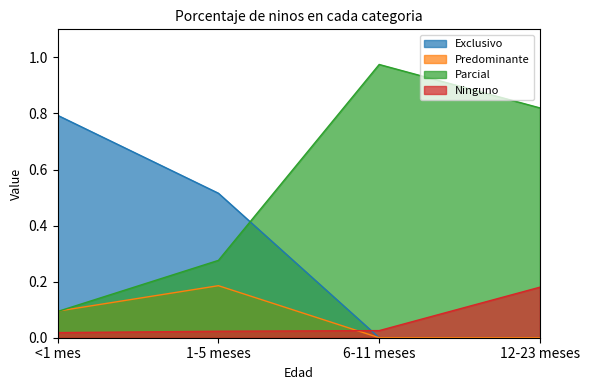

The value of Predominante at 6-11 meses is 0.0. True or false?

True